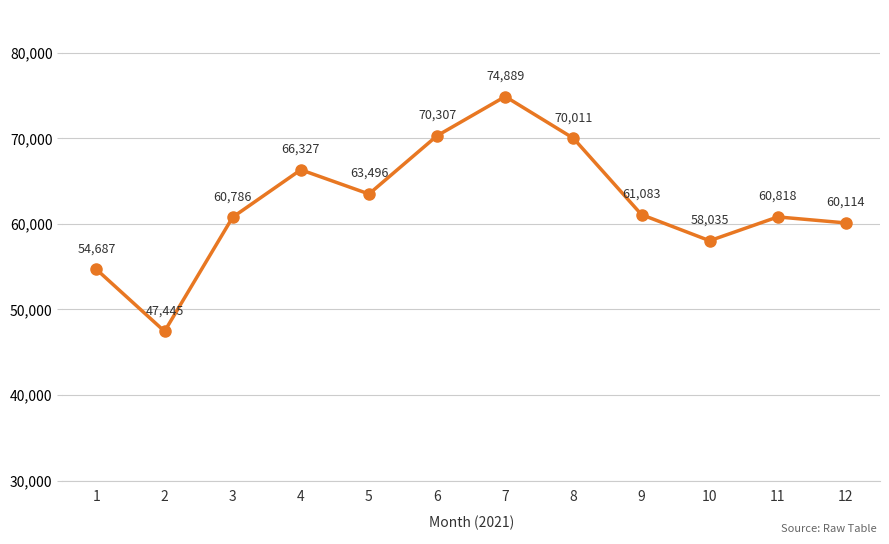

The chart shows a value of 74889 at 7. True or false?

True